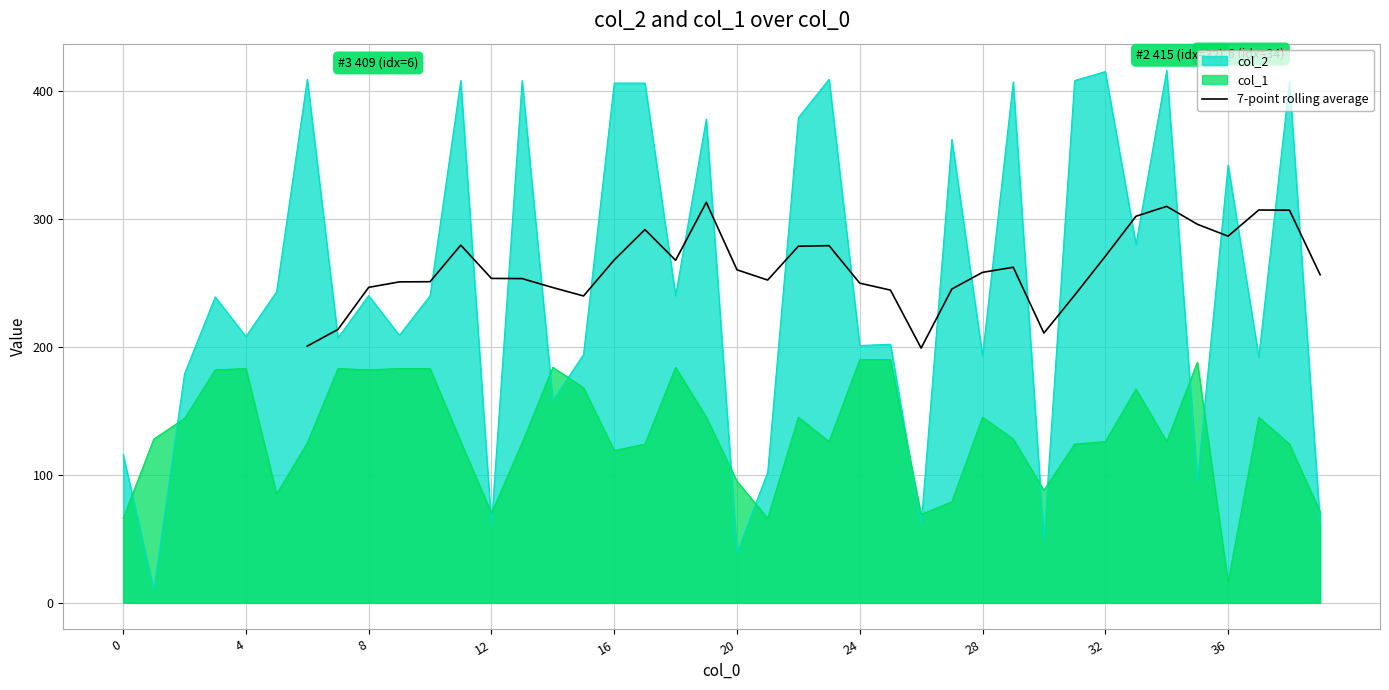

True or false: col_2 has a value of 406 at 16.

True